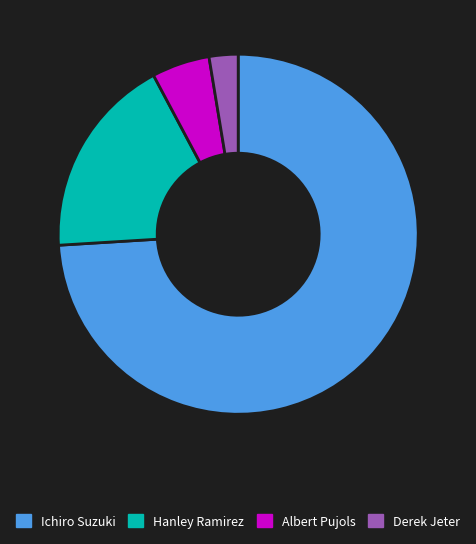

Which slice is the largest?

Ichiro Suzuki